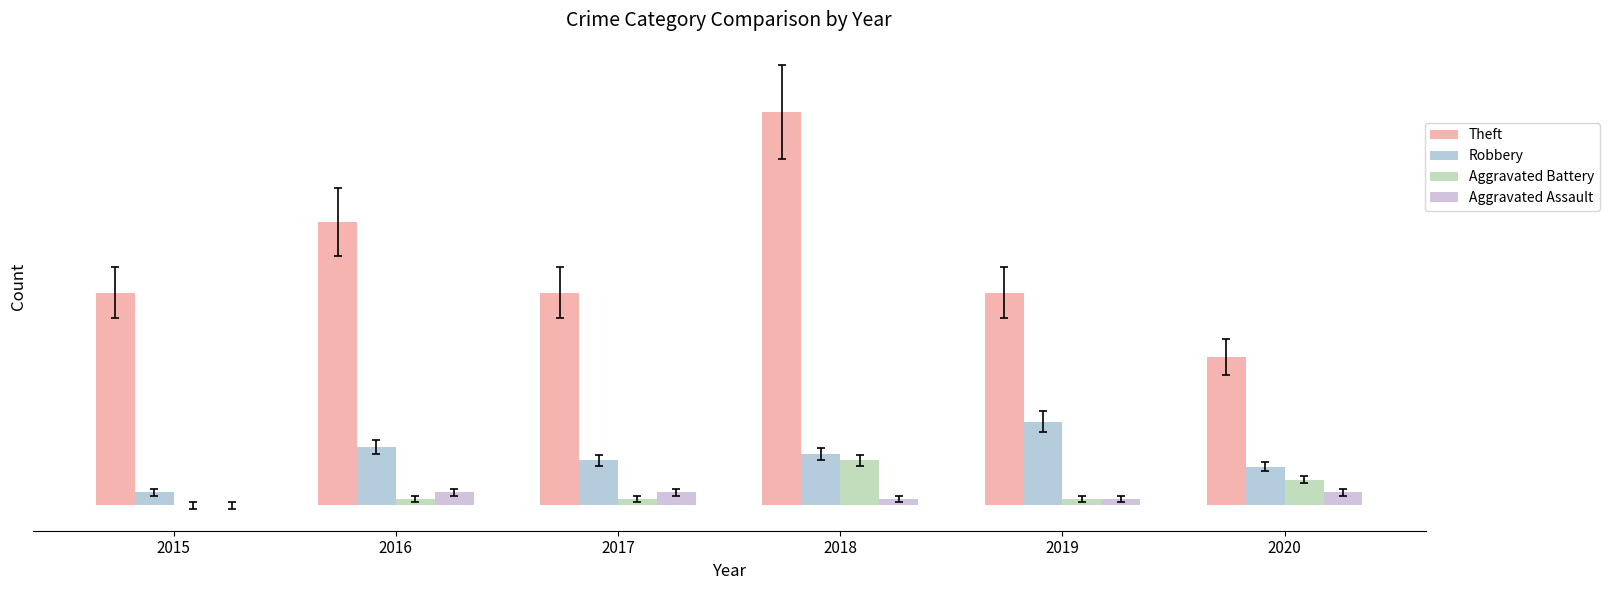

How many values in the Aggravated Battery series exceed 1?

2